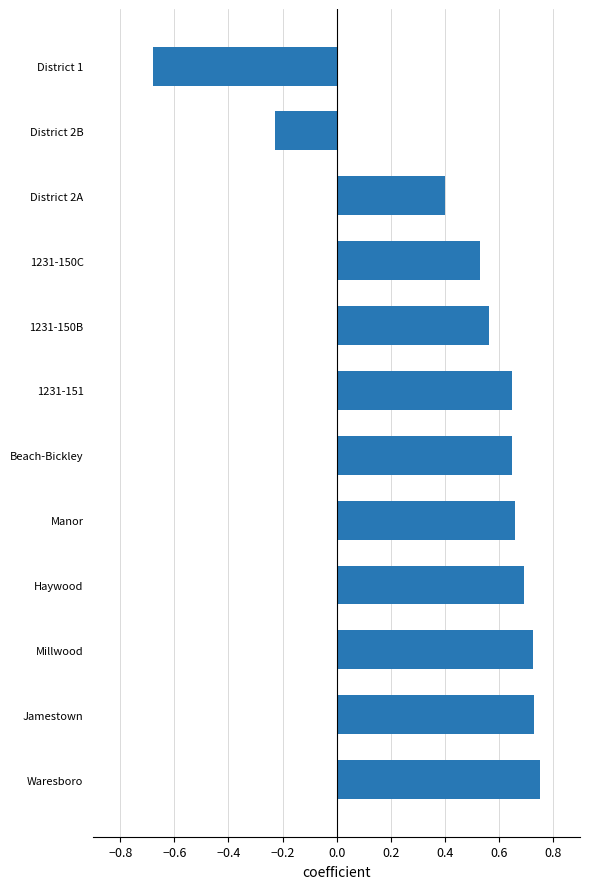

The chart shows a value of -0.3 at District 2B. True or false?

False